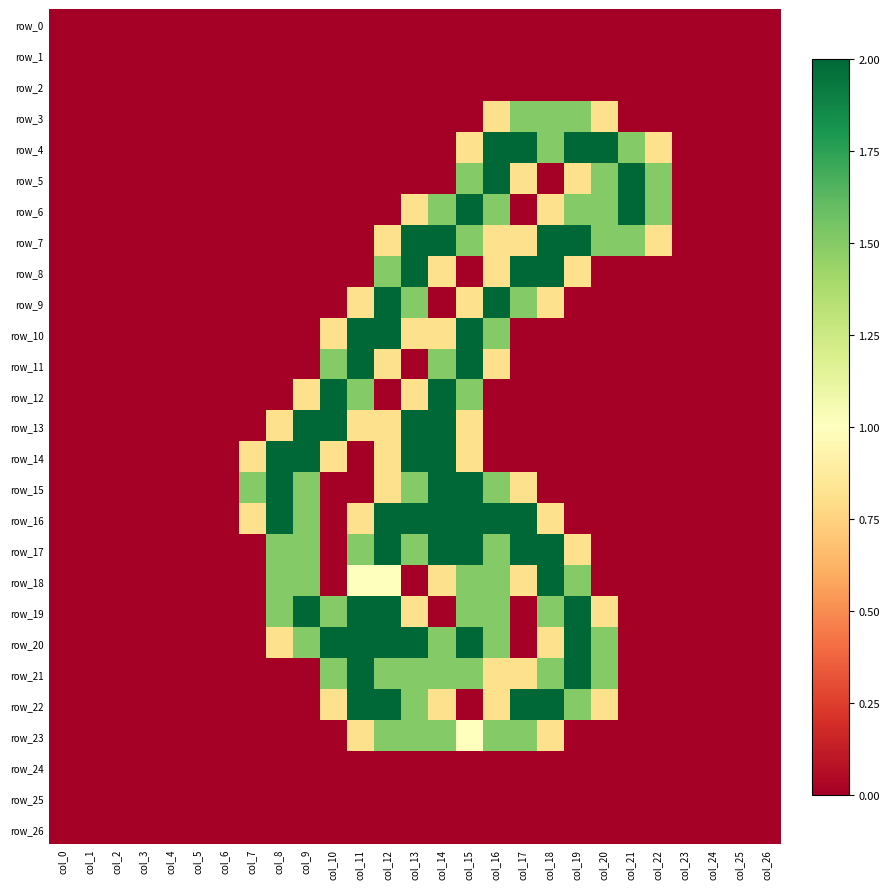

Which series changed the most between col_7 and col_8?

row_17